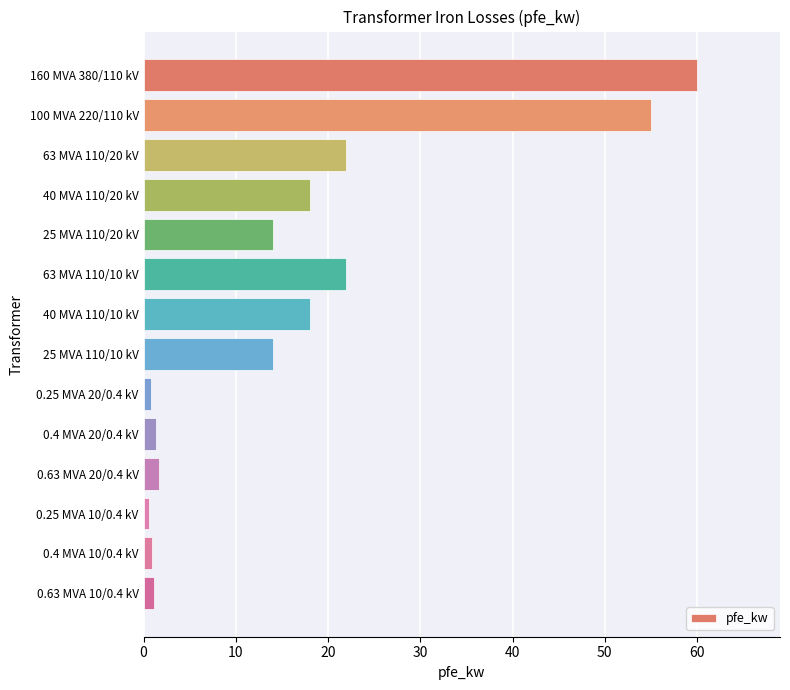

What is the maximum value shown in the chart?

60.0